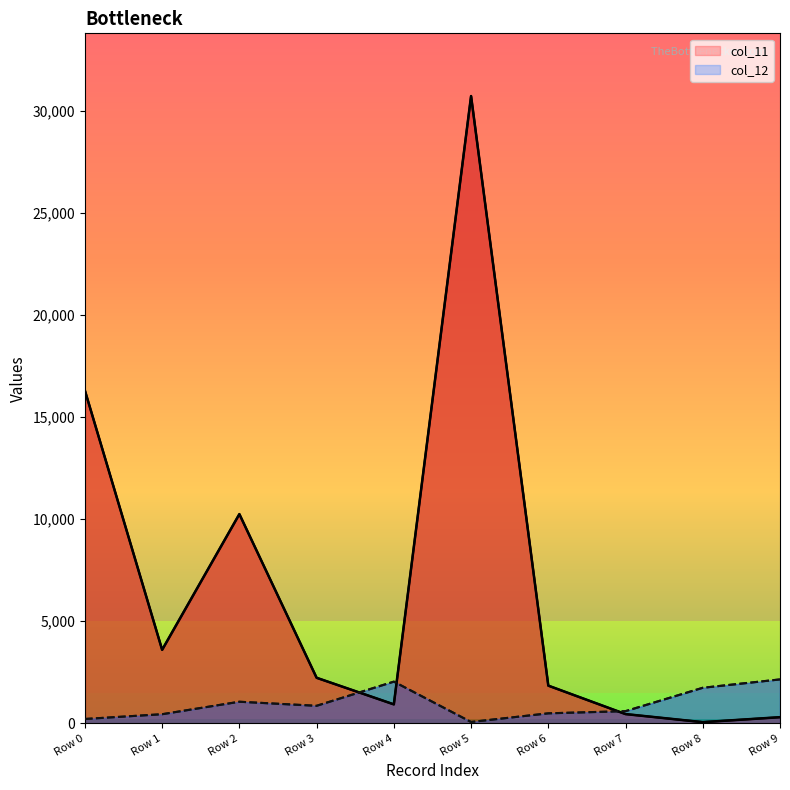

Where do col_11 and col_12 first cross each other?

Row 3 and Row 4